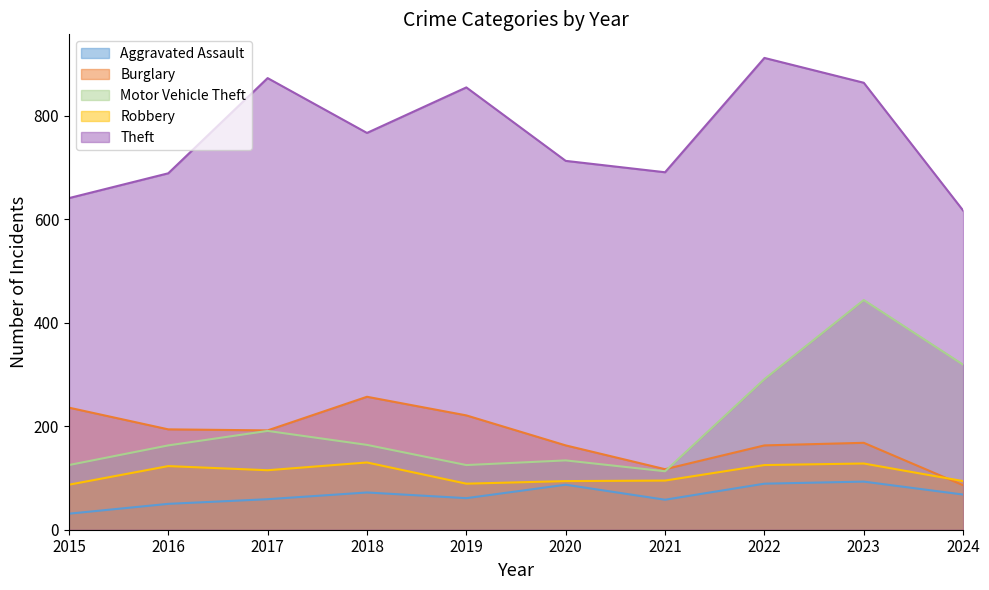

What is the total value across all series at 2022?

1580